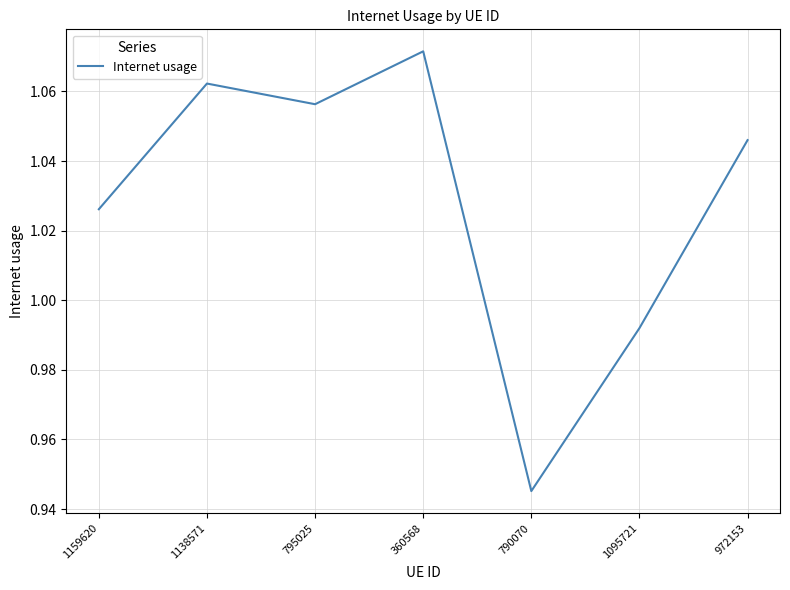

What is the difference between the maximum and minimum values?

0.1